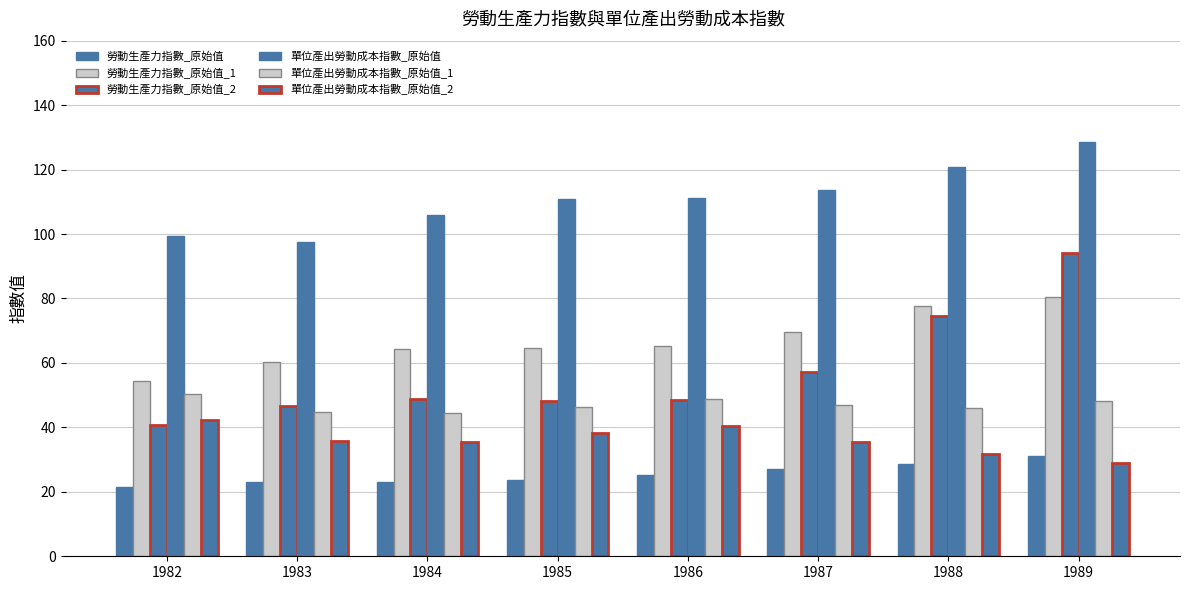

How many distinct data groups are displayed?

6